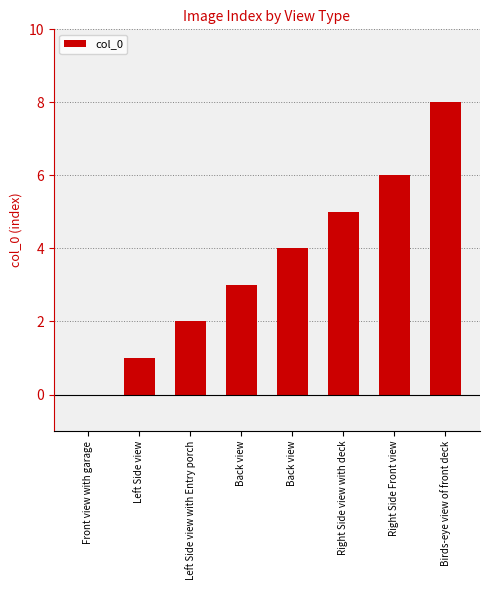

Count the number of data series in this chart.

1